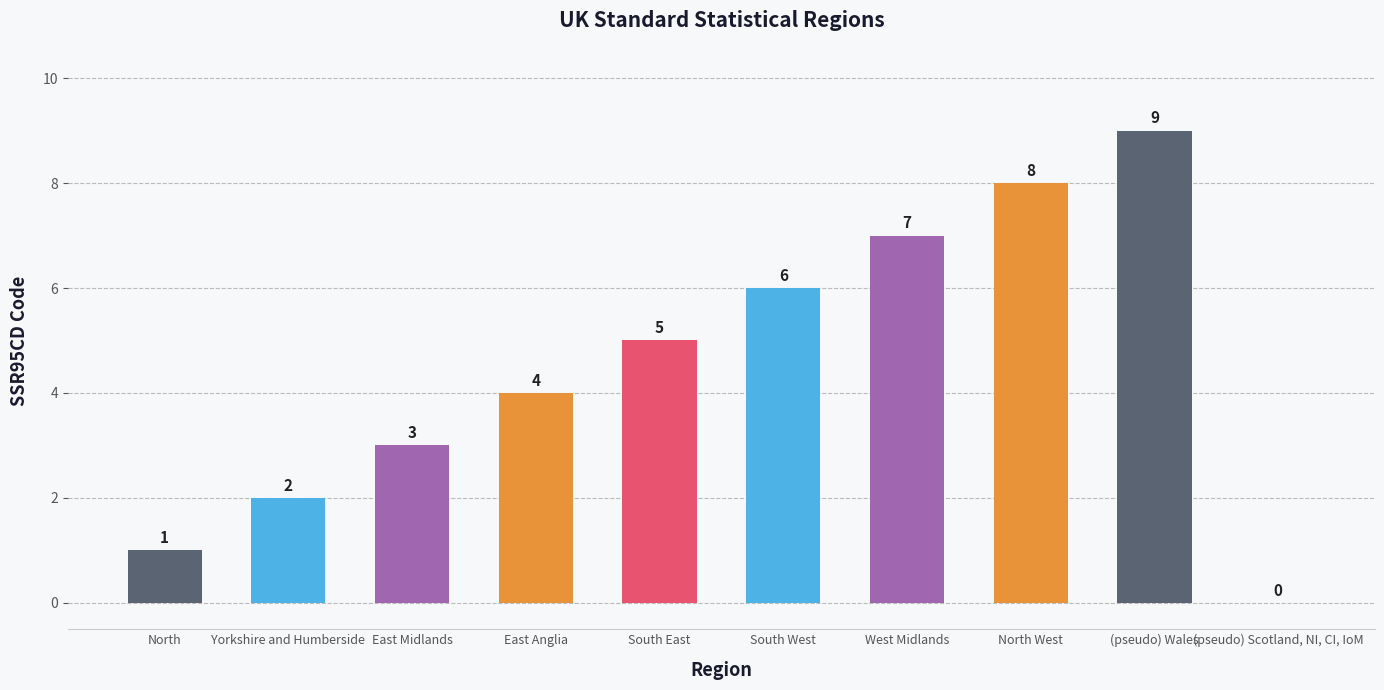

The value at (pseudo) Scotland, NI, CI, IoM is -4. True or false?

False